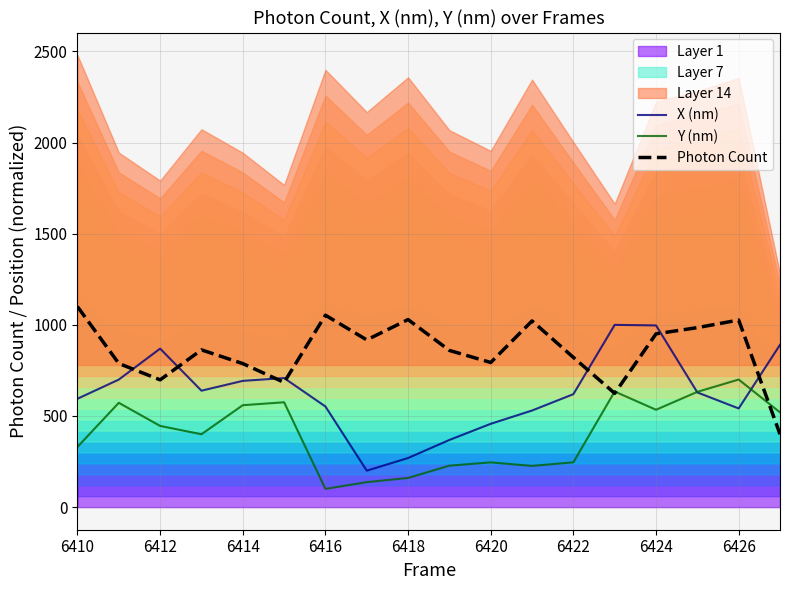

What is the sum of all Y (nm) values?

7245.7